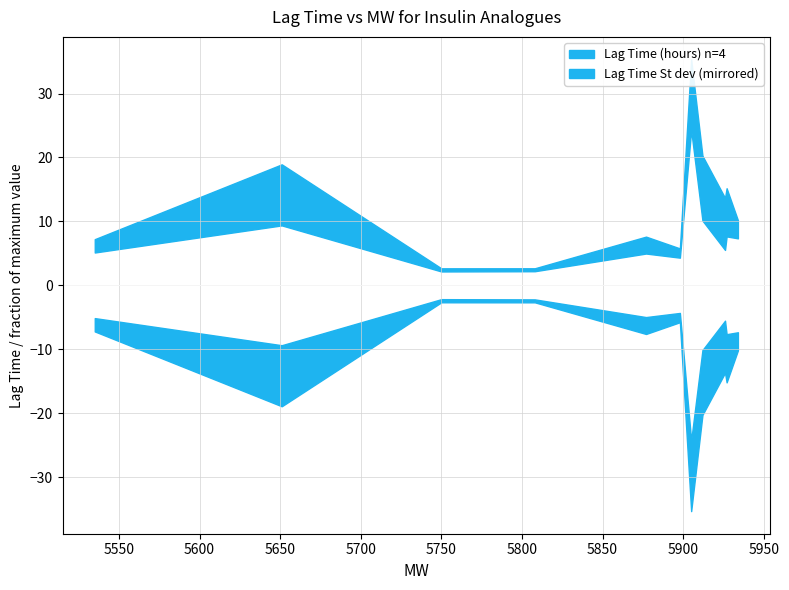

Does the chart have visible grid lines?

Yes